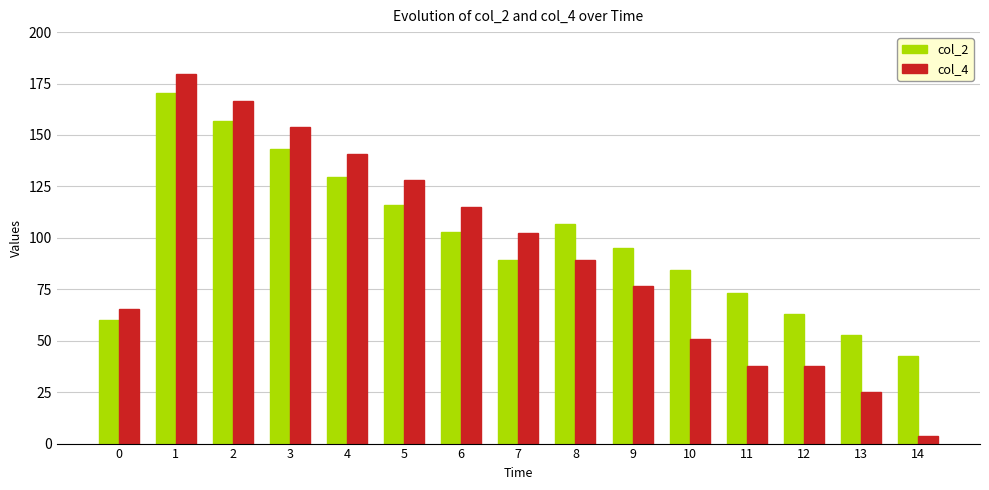

What are all the series names shown in the legend?

col_2, col_4